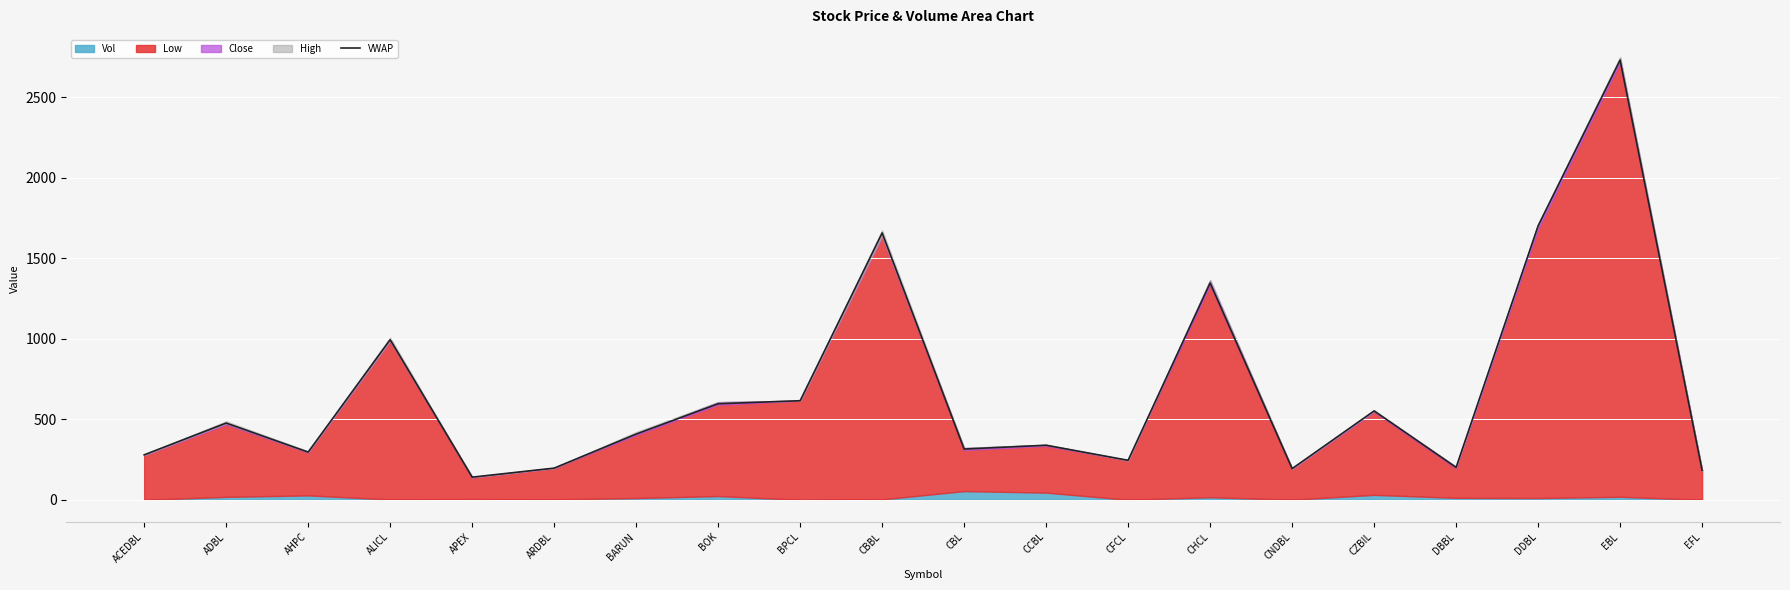

Does the chart display data point markers on the line(s)?

No